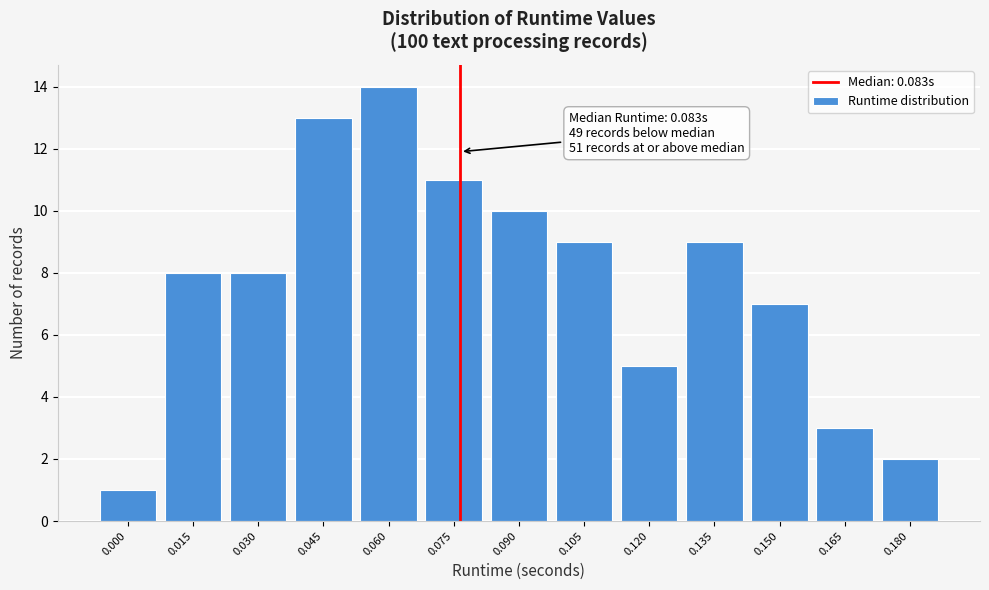

Reading left to right, transcribe all the data shown in this chart.

0.000=1	0.015=8	0.030=8	0.045=13	0.060=14	0.075=11	0.090=10	0.105=9	0.120=5	0.135=9	0.150=7	0.165=3	0.180=2